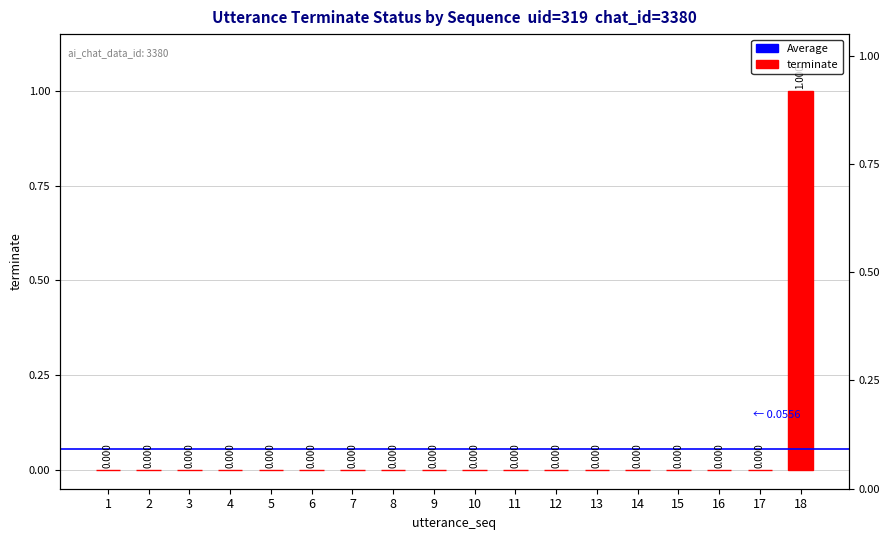

How many bars are there in total?

18